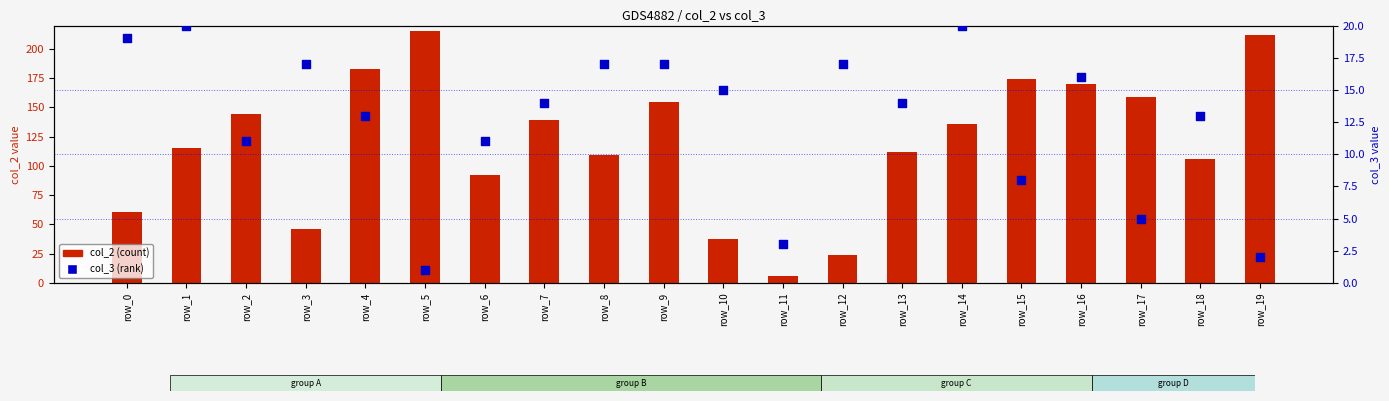

What is the total value across all series at row_3?

63